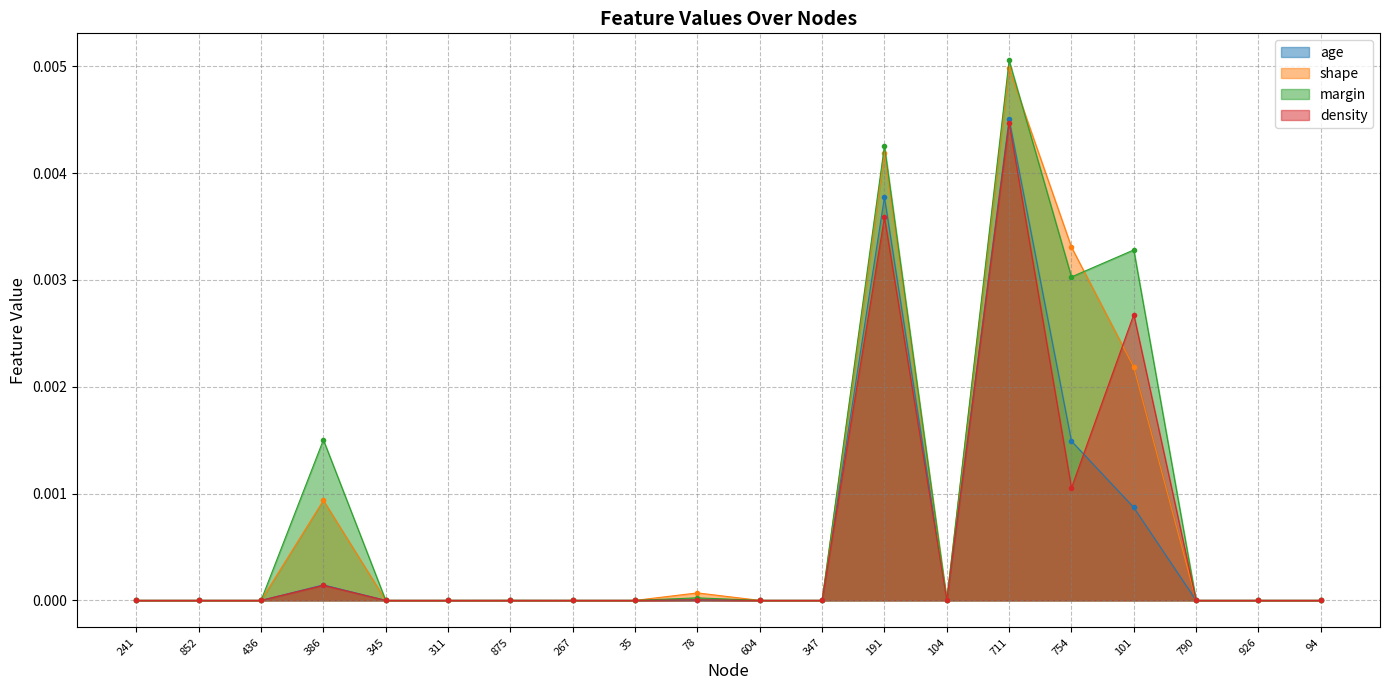

What is the label of the 3rd point from the right?

790